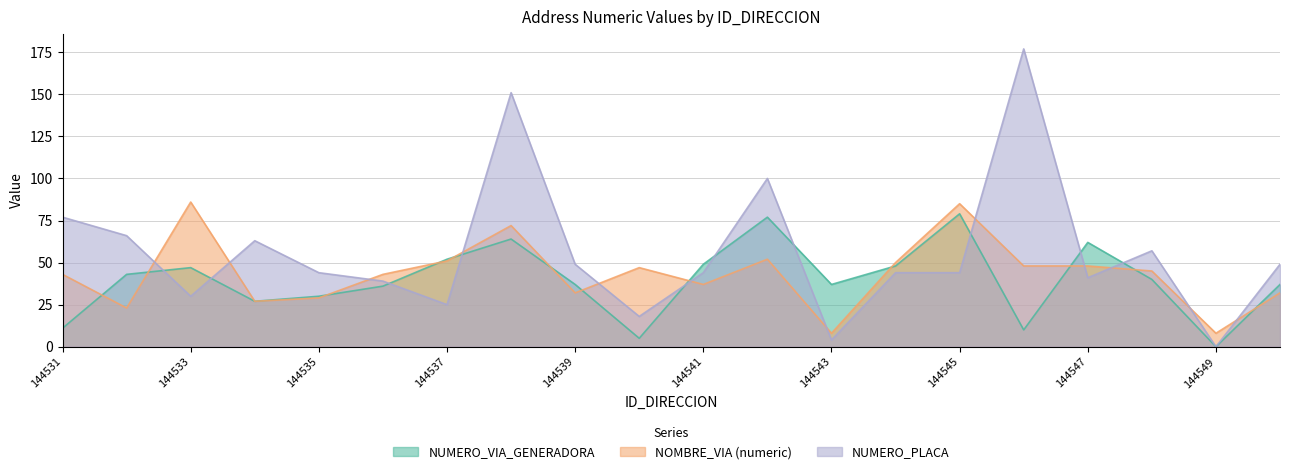

The value of NOMBRE_VIA_DIRECCION at 144535 is 29. True or false?

True